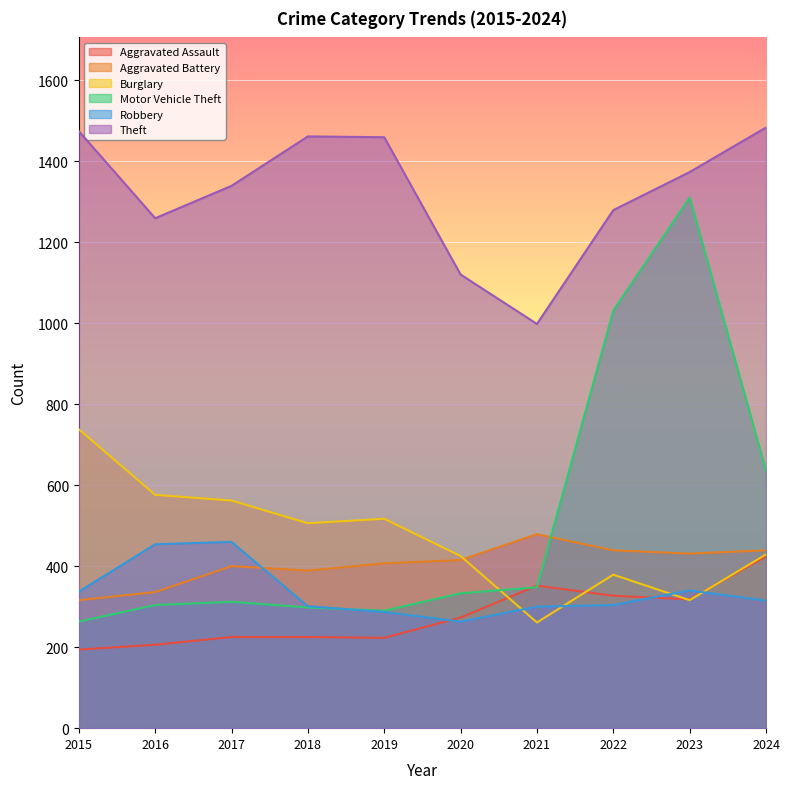

Does the chart display data point markers on the line(s)?

No